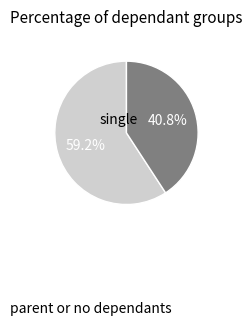

Does any single category account for the majority?

Yes